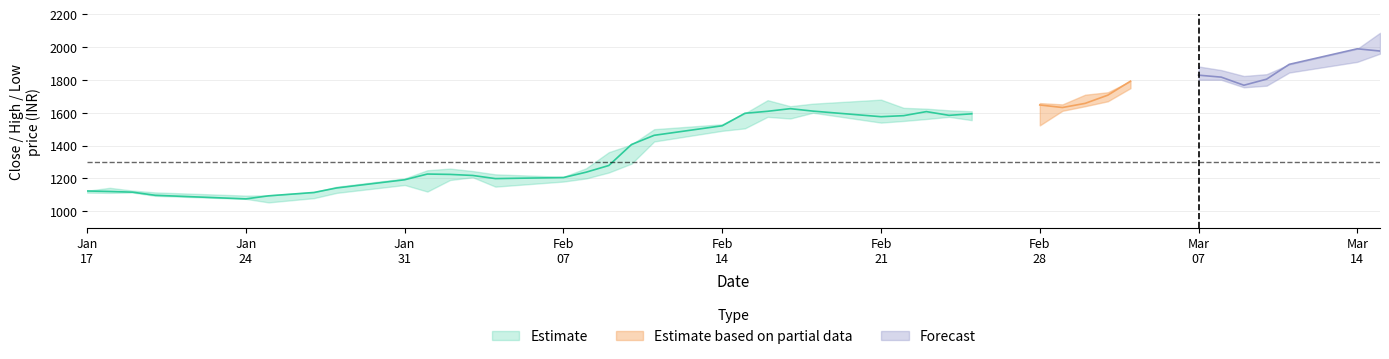

True or false: CLOSE and HIGH cross at least once.

False